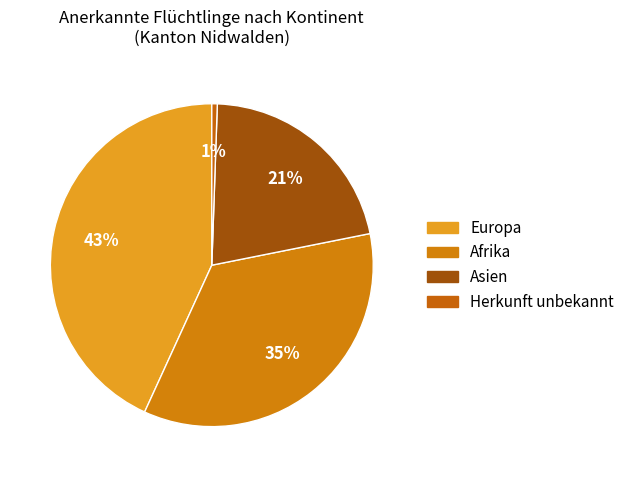

Which slice is the largest?

Europa